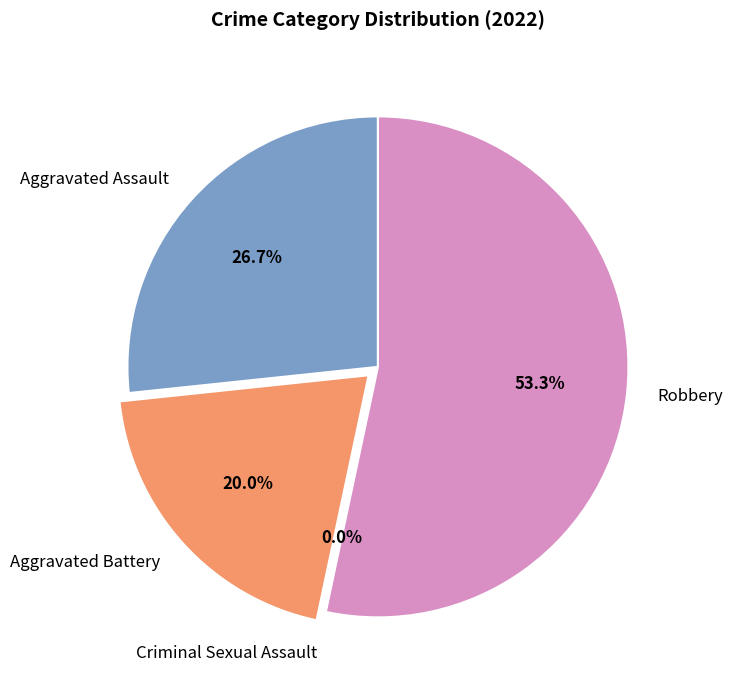

True or false: Aggravated Battery accounts for 20% of the total.

True